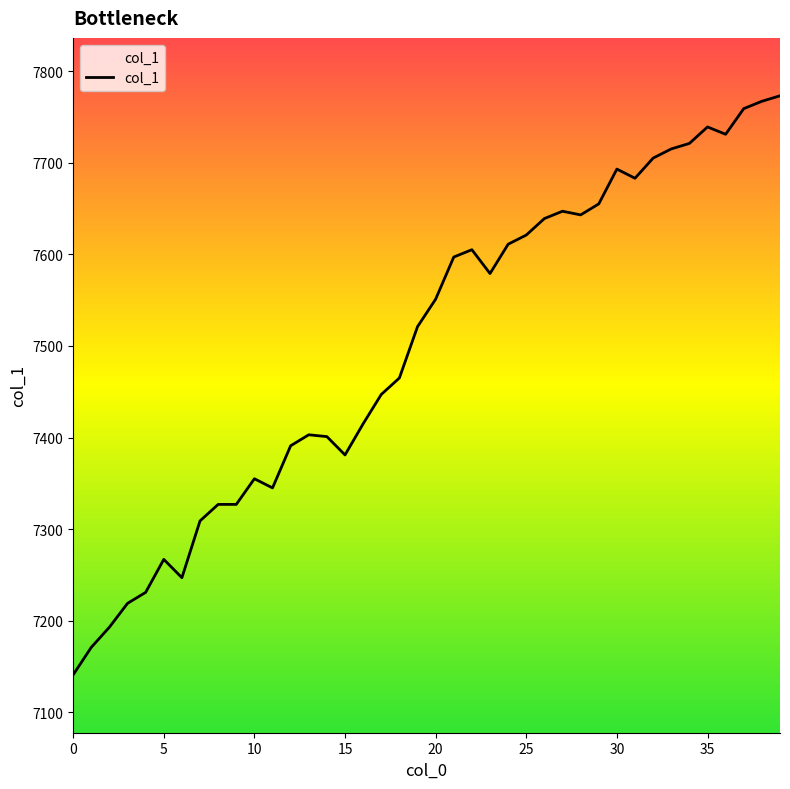

How many values are below 7551?

20